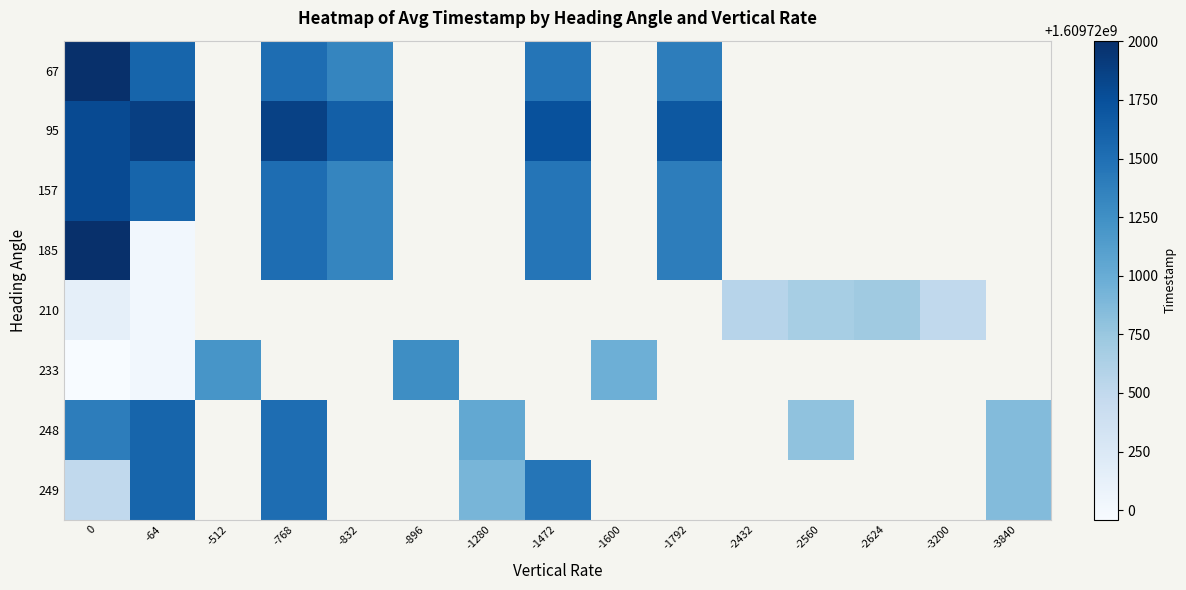

Is the value of 210 at -832 greater than the value of 95 at -832?

No